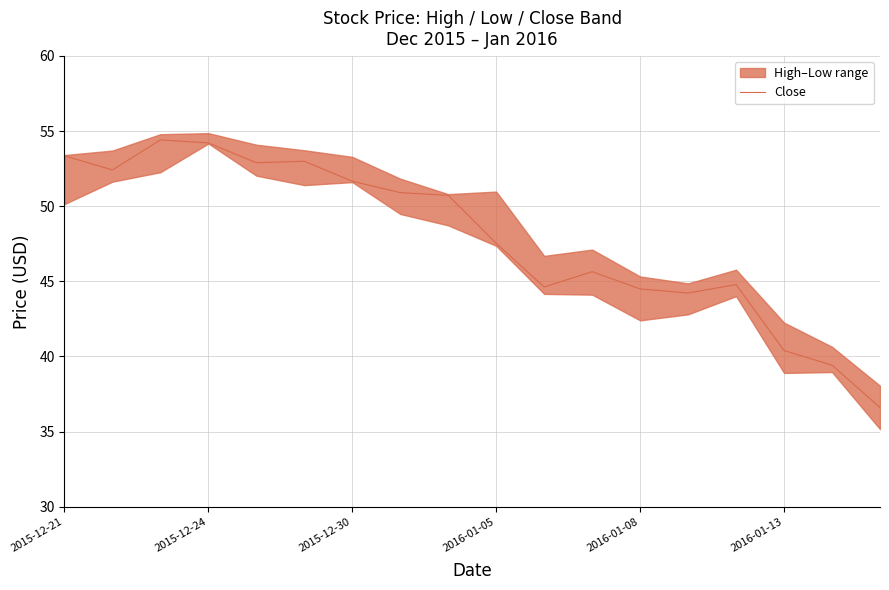

At which label does Close first exceed 50?

2015-12-21